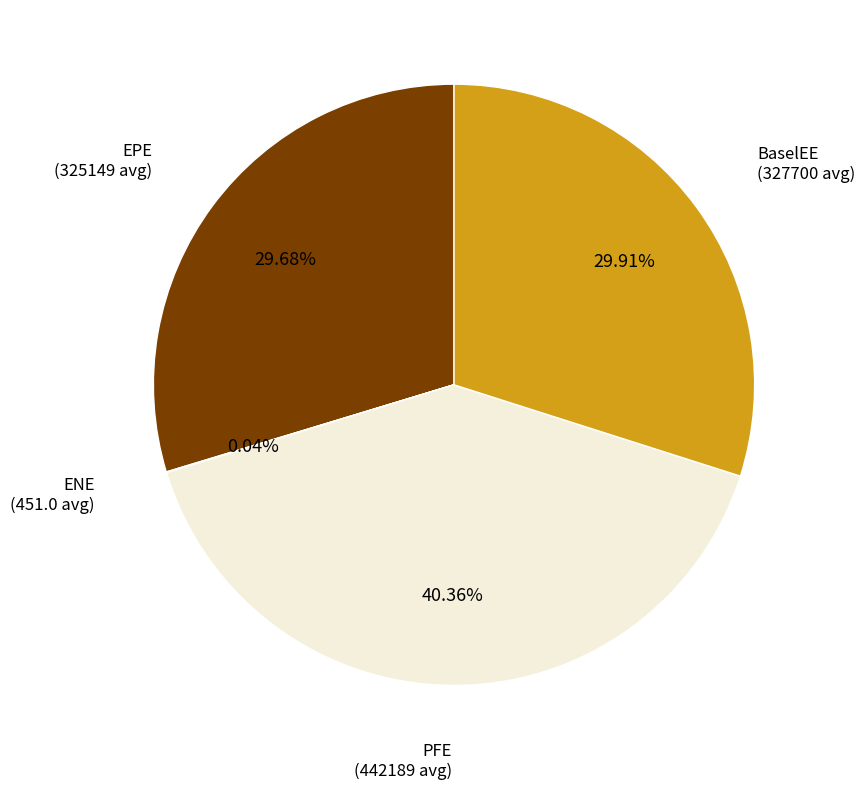

Is there any slice that represents more than half of the pie?

No